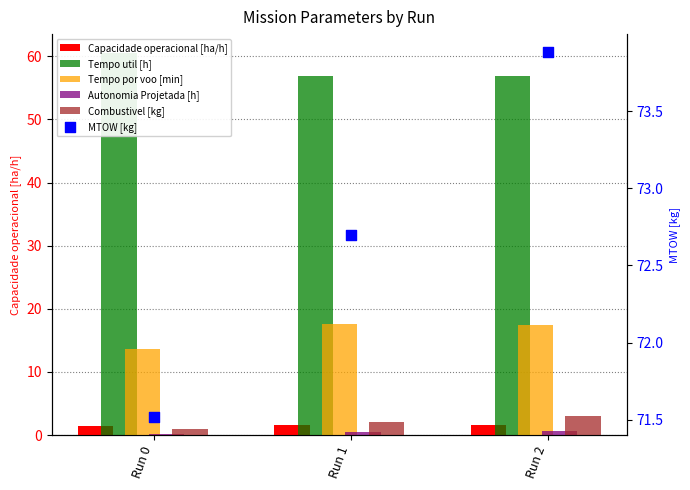

What is the total value across all series at Run 1?

151.2